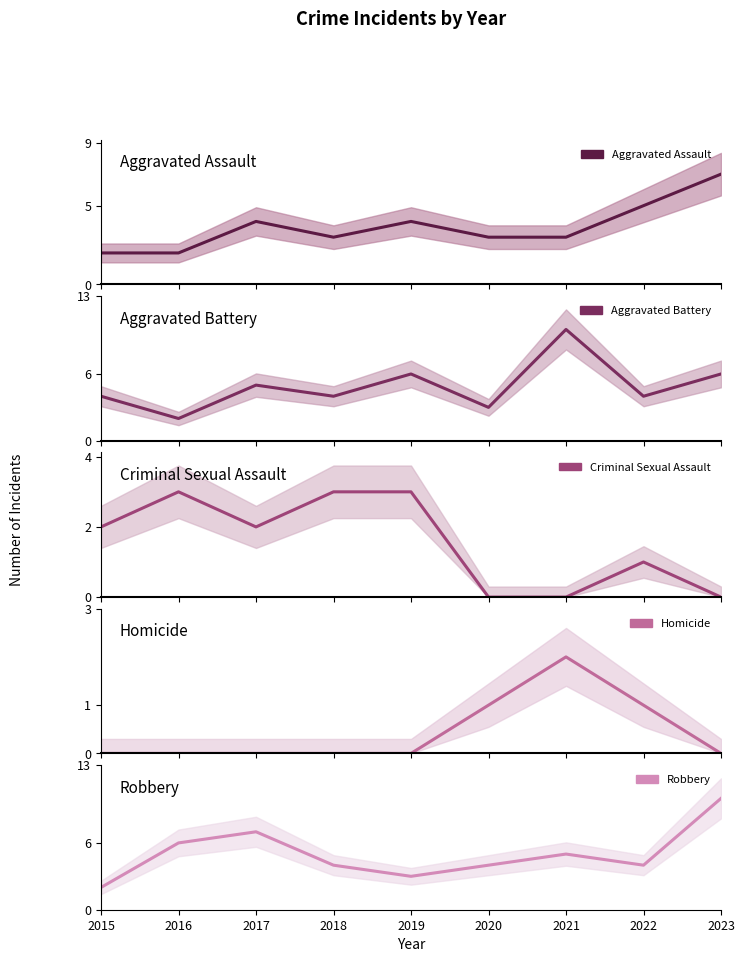

Count the number of data series in this chart.

5